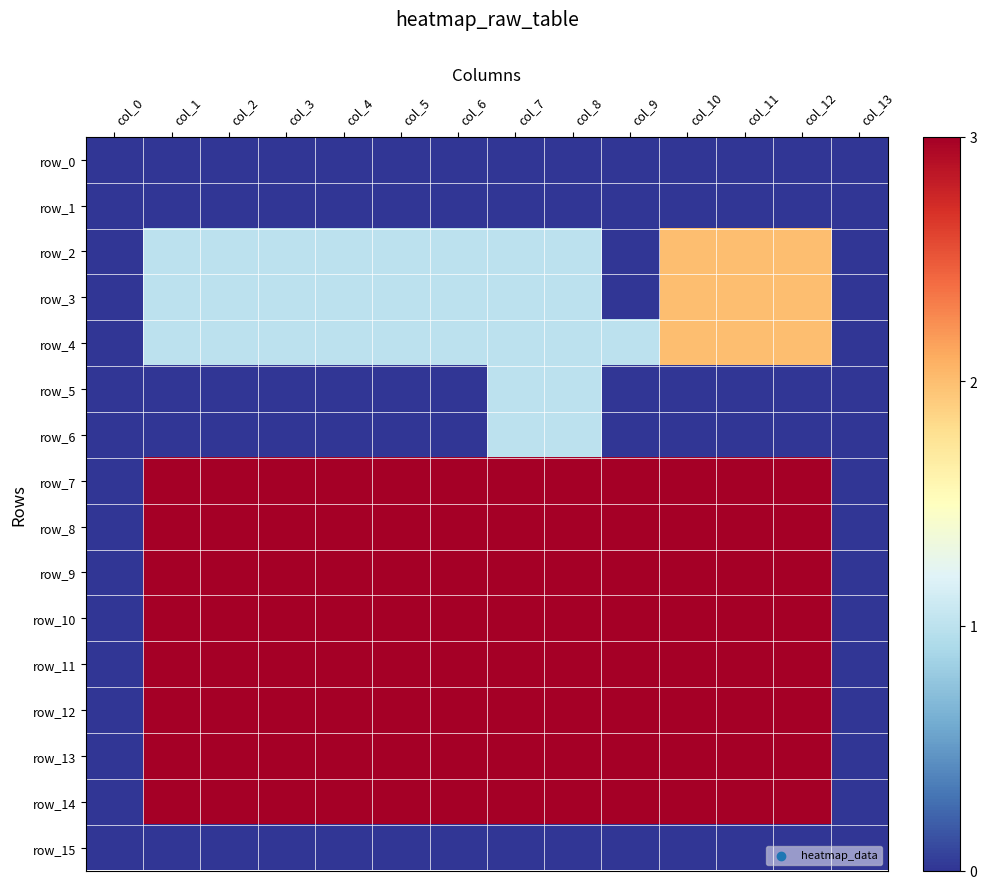

Rank the categories by row_12 value from lowest to highest.

col_0, col_13, col_1, col_2, col_3, col_4, col_5, col_6, col_7, col_8, col_9, col_10, col_11, col_12